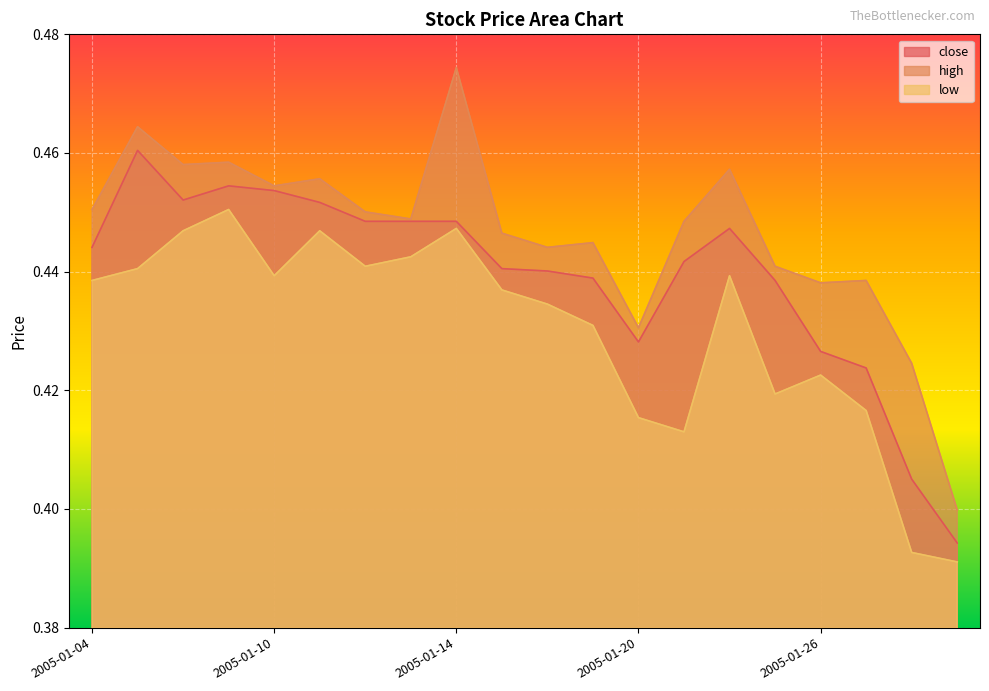

True or false: close and high cross at least once.

False